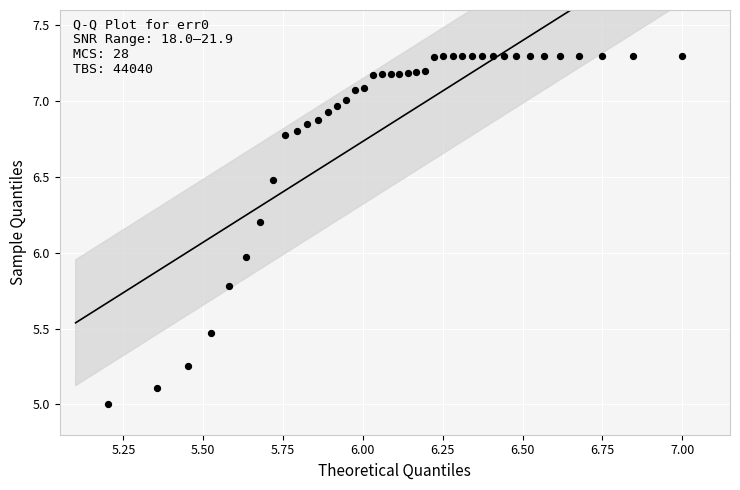

What is the range of X values (max minus min)?

1.8